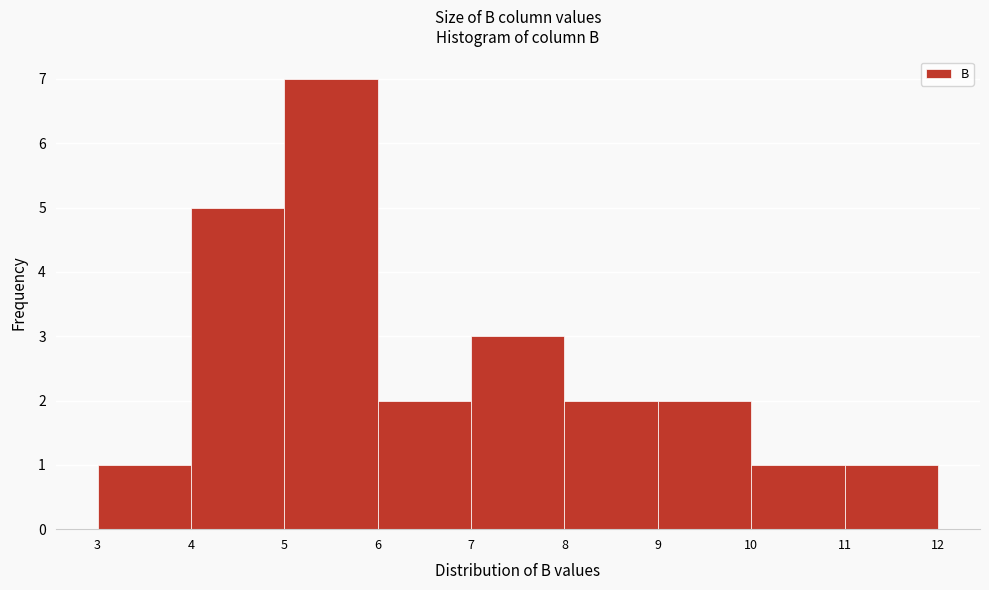

Reading left to right, list every bar in this chart as the range it spans on the x-axis followed by its height. The values are not printed on the chart, so give them approximately, as read against the axis.

3 to 4: 1
4 to 5: 5
5 to 6: 7
6 to 7: 2
7 to 8: 3
8 to 9: 2
9 to 10: 2
10 to 11: 1
11 to 12: 1